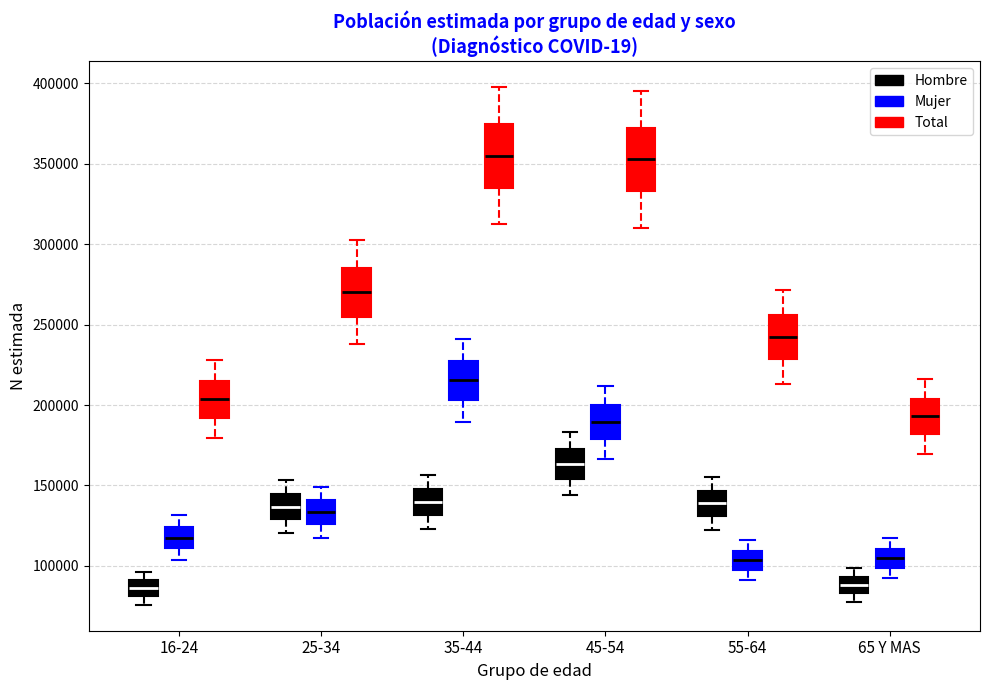

Reading left to right, read every box against the y-axis: the position of its median line, the range the box covers, and the ends of its whiskers. The values are not printed on the chart, so give them approximately, as read against the axis.

16-24 (Hombre): median 85000, box 80000 to 90000, whiskers 75000 to 95000
16-24 (Mujer): median 120000, box 110000 to 125000, whiskers 105000 to 130000
16-24 (Total): median 205000, box 190000 to 215000, whiskers 180000 to 230000
25-34 (Hombre): median 135000, box 130000 to 145000, whiskers 120000 to 155000
25-34 (Mujer): median 135000, box 125000 to 140000, whiskers 115000 to 150000
25-34 (Total): median 270000, box 255000 to 285000, whiskers 240000 to 305000
35-44 (Hombre): median 140000, box 130000 to 150000, whiskers 125000 to 155000
35-44 (Mujer): median 215000, box 205000 to 225000, whiskers 190000 to 240000
35-44 (Total): median 355000, box 335000 to 375000, whiskers 315000 to 400000
45-54 (Hombre): median 165000, box 155000 to 175000, whiskers 145000 to 185000
45-54 (Mujer): median 190000, box 180000 to 200000, whiskers 165000 to 210000
45-54 (Total): median 355000, box 335000 to 375000, whiskers 310000 to 395000
55-64 (Hombre): median 140000, box 130000 to 145000, whiskers 120000 to 155000
55-64 (Mujer): median 105000, box 100000 to 110000, whiskers 90000 to 115000
55-64 (Total): median 240000, box 230000 to 255000, whiskers 215000 to 270000
65 Y MAS (Hombre): median 90000, box 85000 to 95000, whiskers 80000 to 100000
65 Y MAS (Mujer): median 105000, box 100000 to 110000, whiskers 90000 to 115000
65 Y MAS (Total): median 195000, box 180000 to 205000, whiskers 170000 to 215000